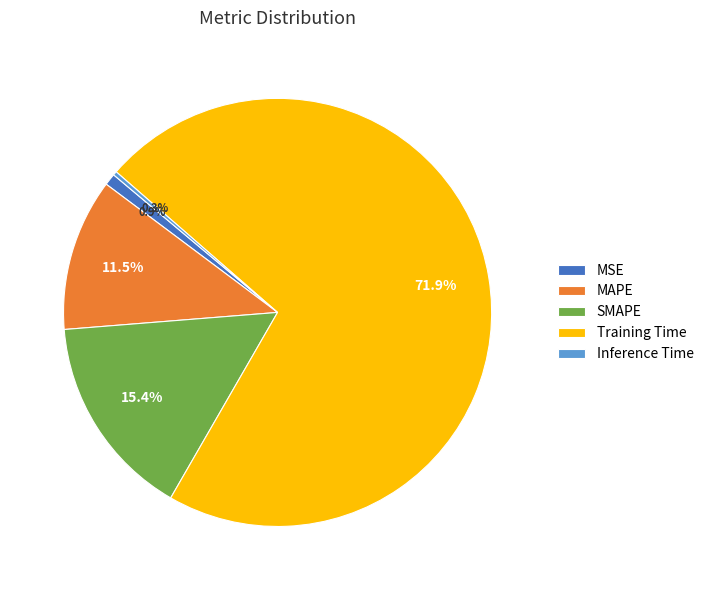

Count the number of slices in the pie.

5